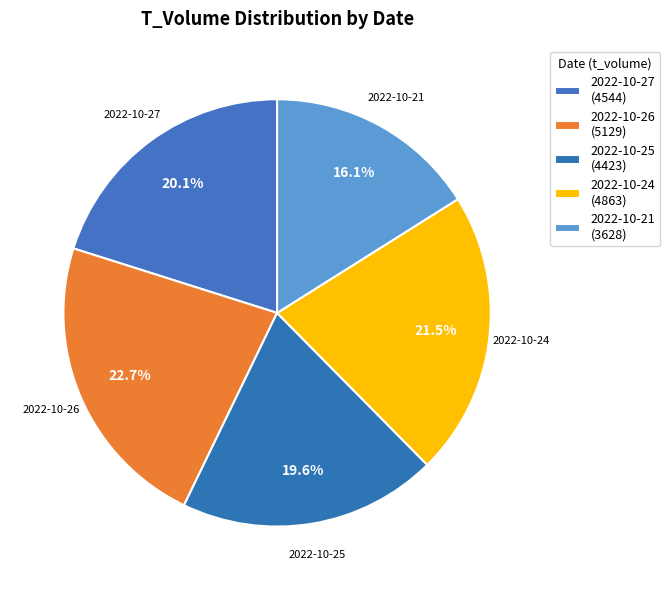

True or false: 2022-10-21 accounts for 16% of the total.

True